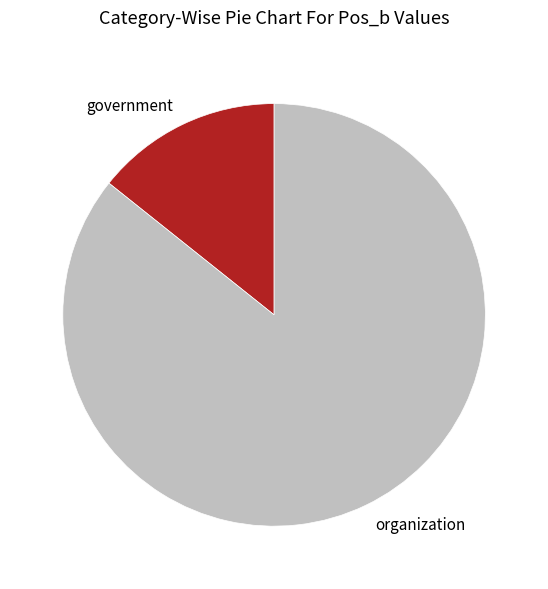

Combined, do organization and government account for over 50%?

Yes